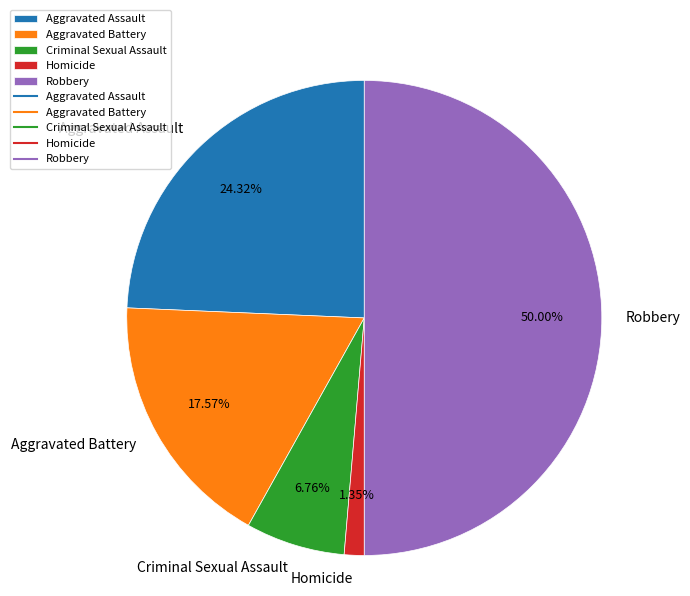

Rank the categories by value from lowest to highest.

Homicide, Criminal Sexual Assault, Aggravated Battery, Aggravated Assault, Robbery